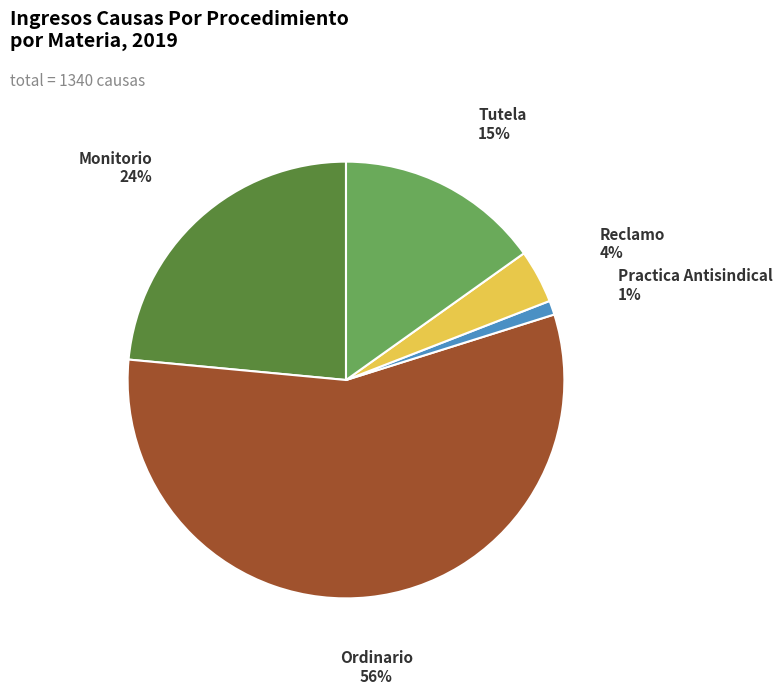

To the nearest percent, what is the combined percentage of Practica Antisindical and Monitorio?

25%